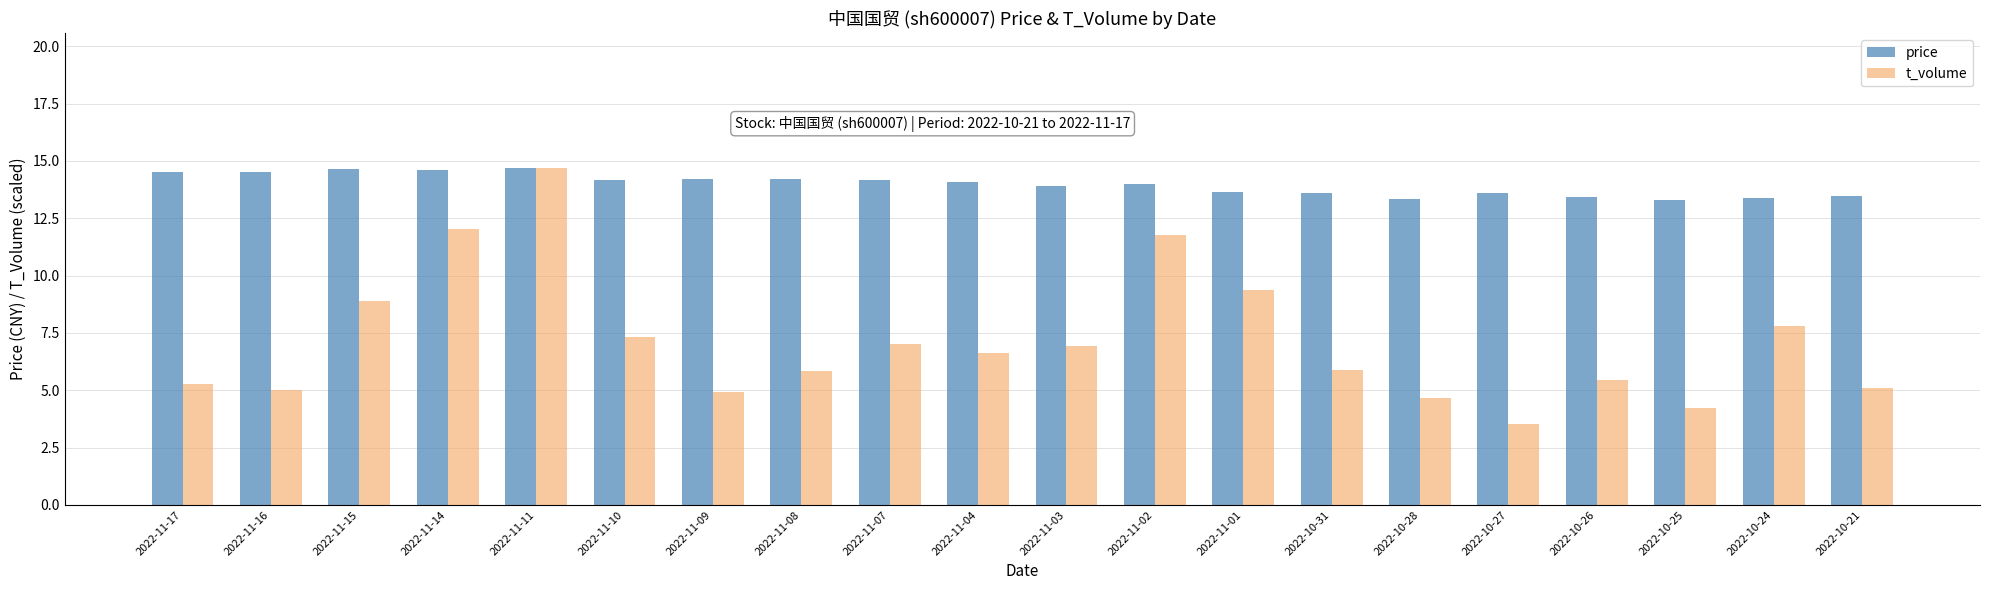

How many data points in t_volume are above 6?

10